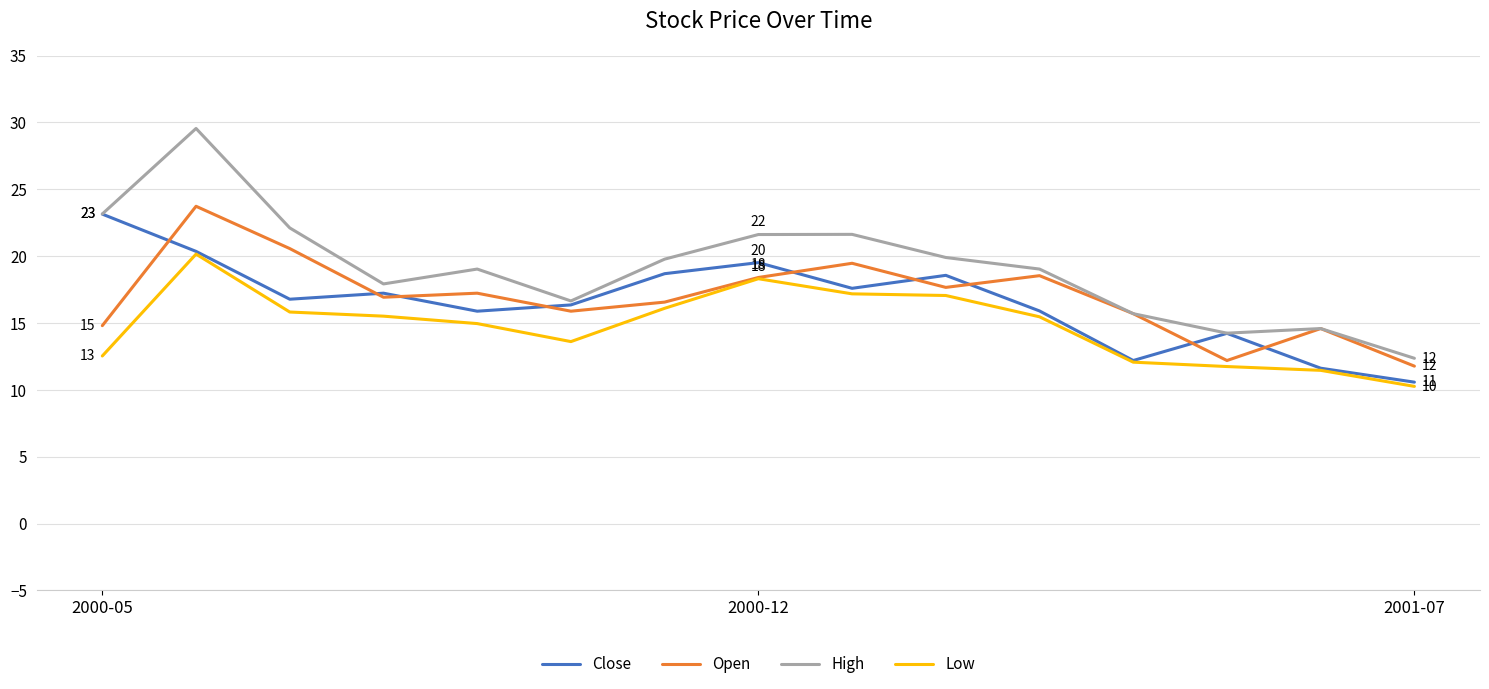

In Open, how many points are lower than both neighbors (excluding endpoints)?

4